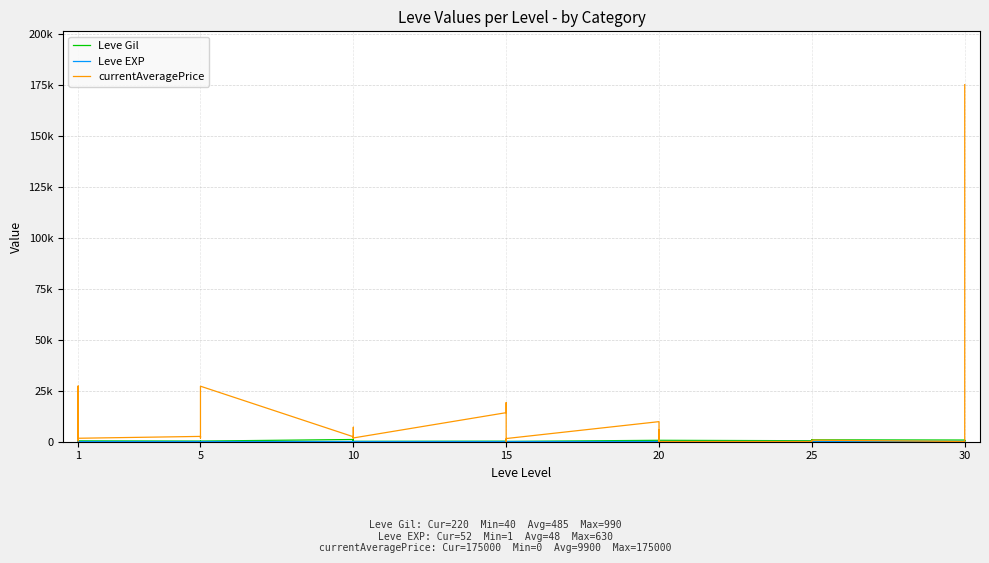

What is the total value across all series at 10?

3341